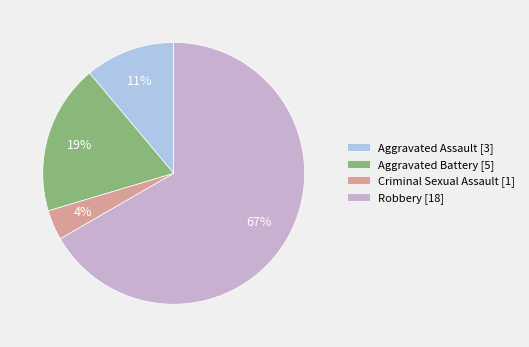

The Criminal Sexual Assault slice represents 12% of the pie. True or false?

False